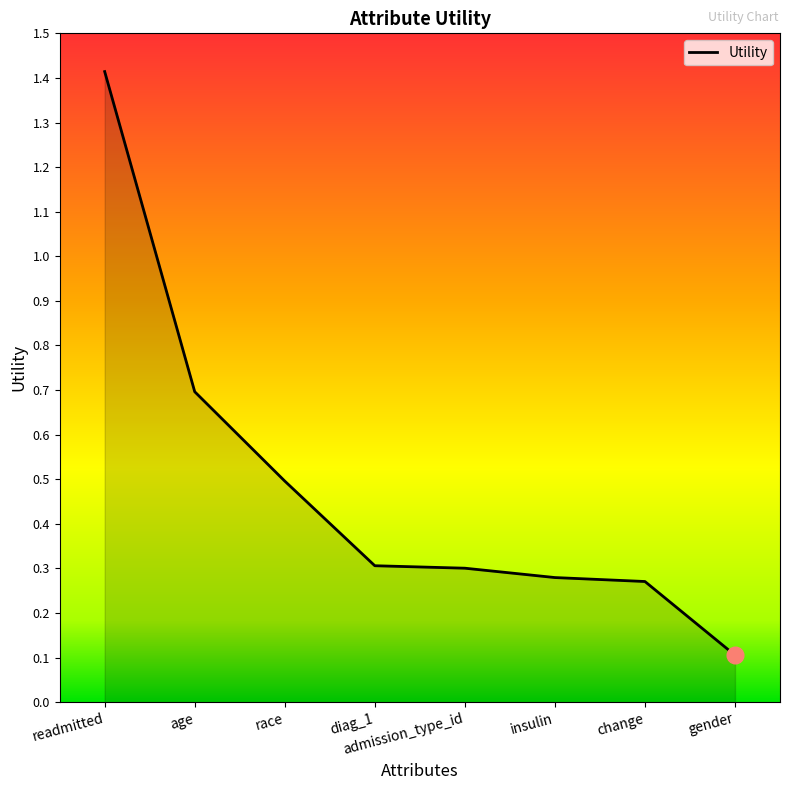

What is the smallest value displayed?

0.1